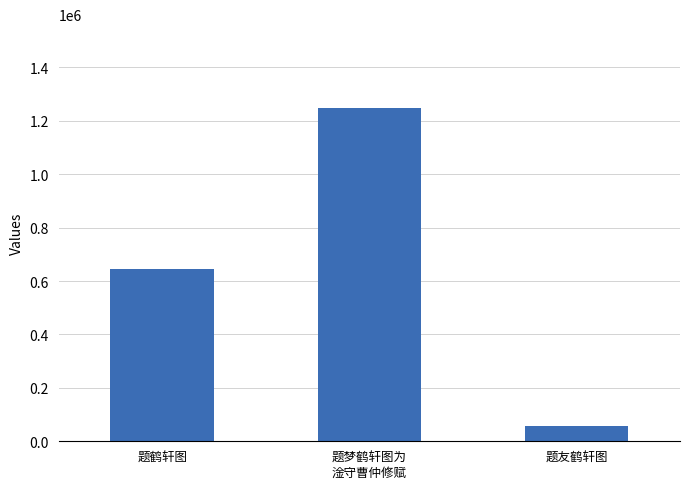

True or false: the data shows 302844 at 题梦鹤轩图为
淦守曹仲修赋.

False